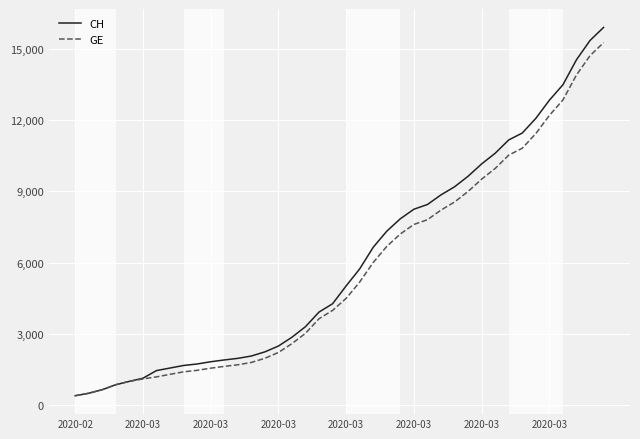

What is the smallest value displayed?

375